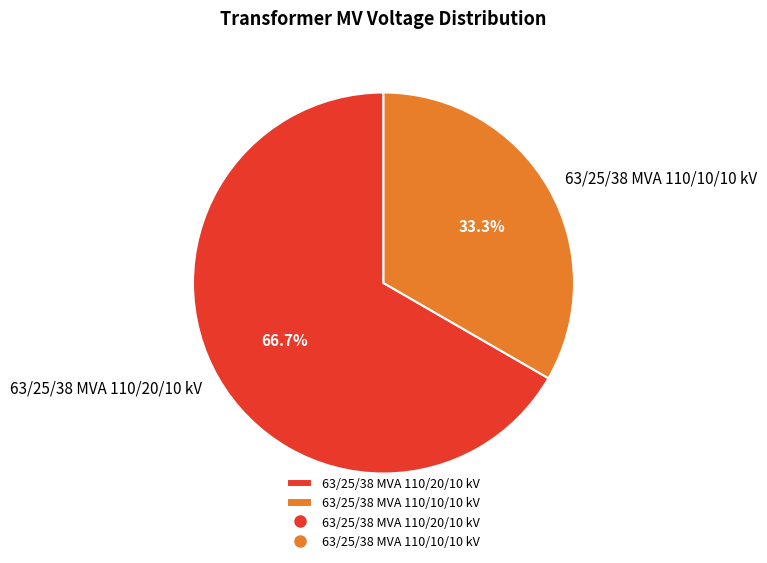

To the nearest percent, what percentage of the pie is 63/25/38 MVA 110/10/10 kV?

33%